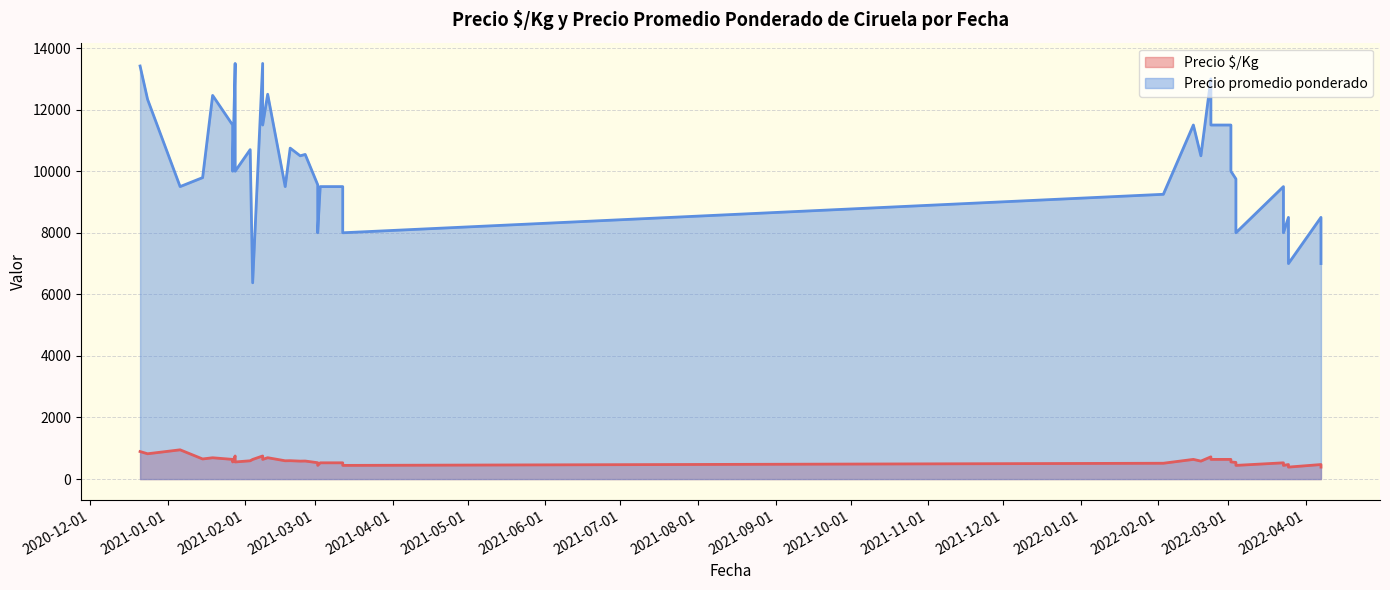

Does the chart have visible grid lines?

Yes